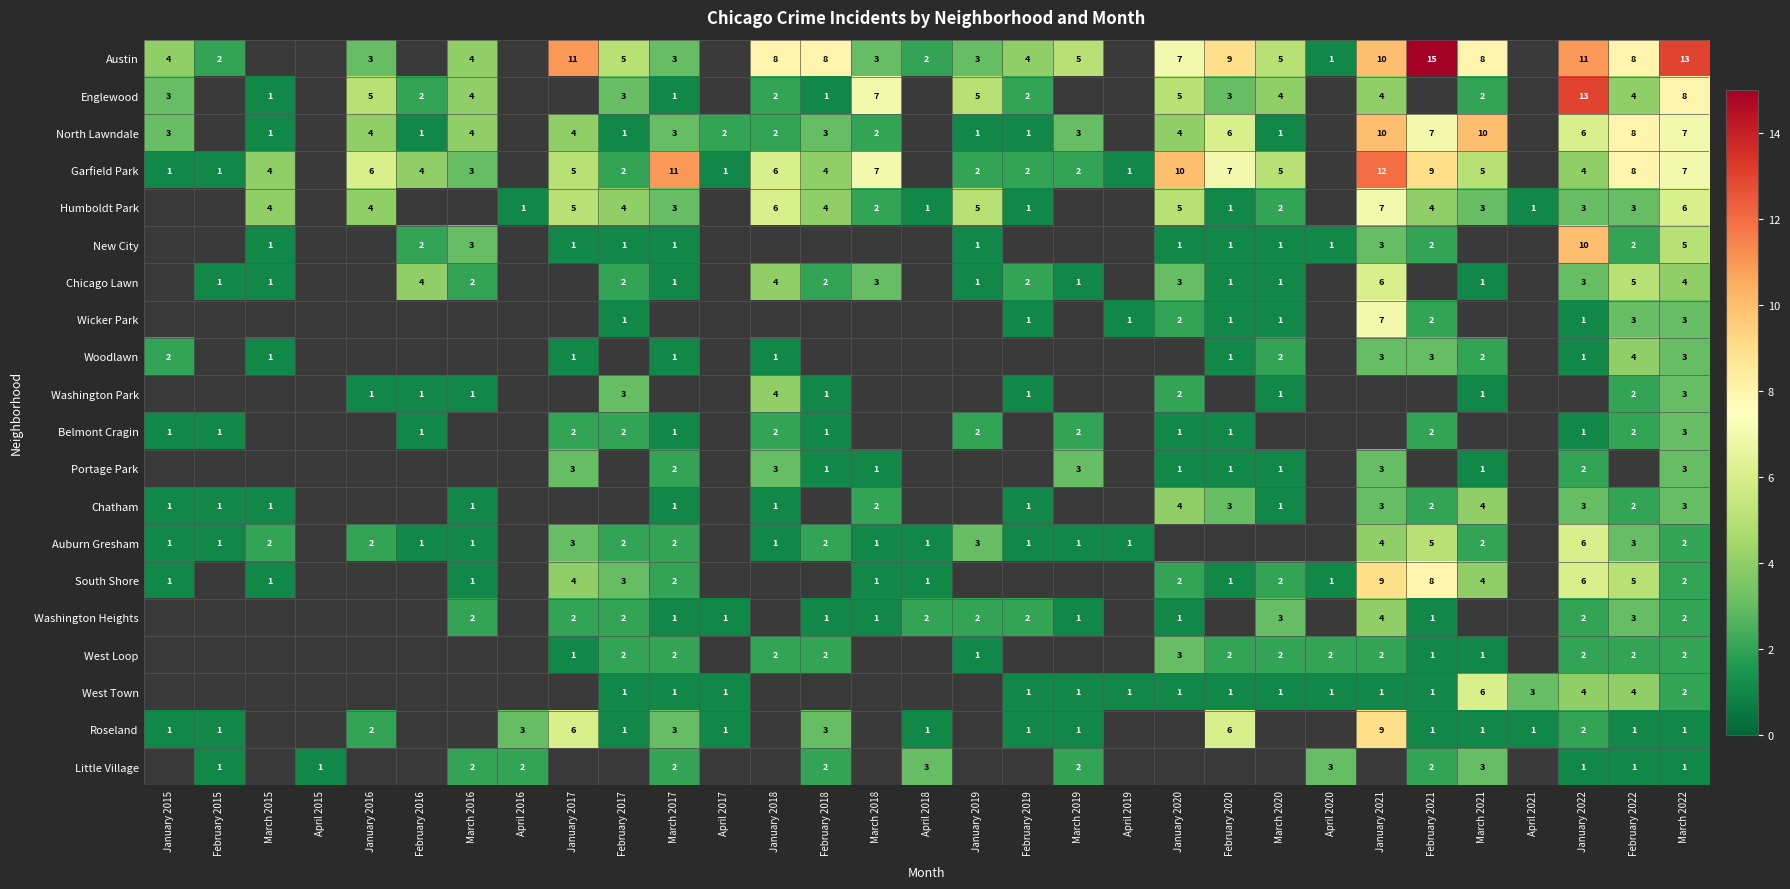

At which category does the chart reach its peak across all series?

February 2021